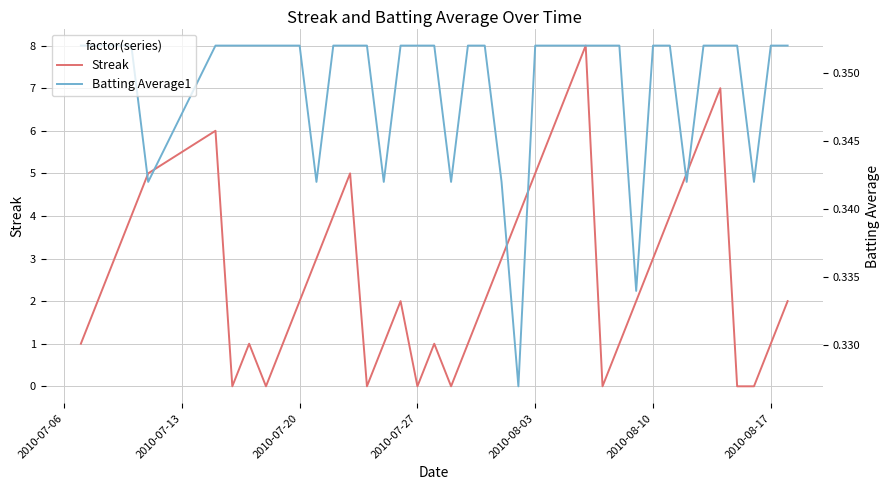

True or false: Streak has more than 1 points higher than both neighbors.

True